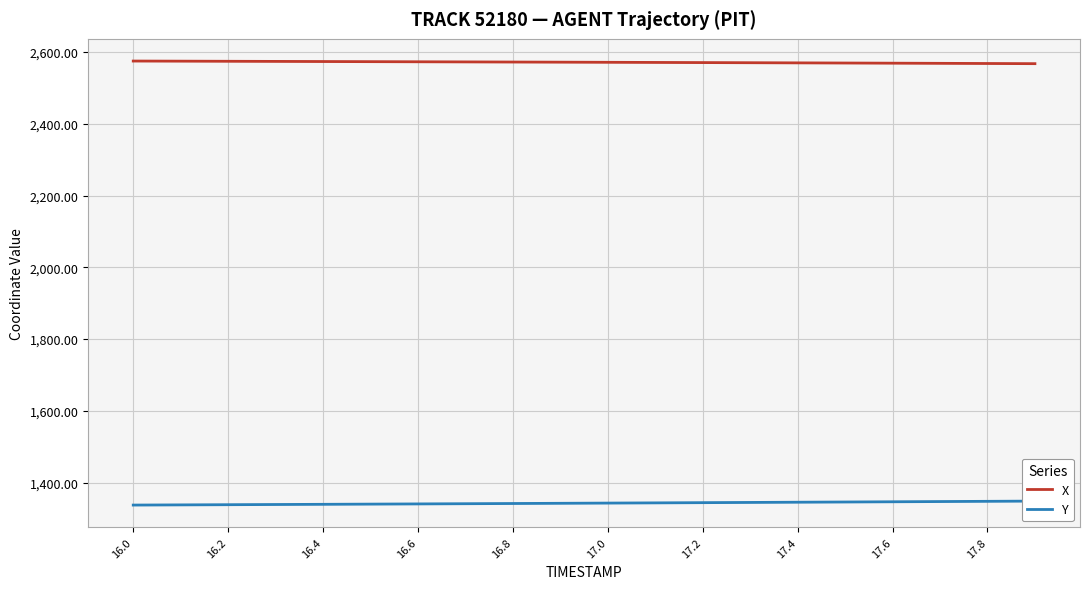

What is the lowest value of the X series?

2567.4